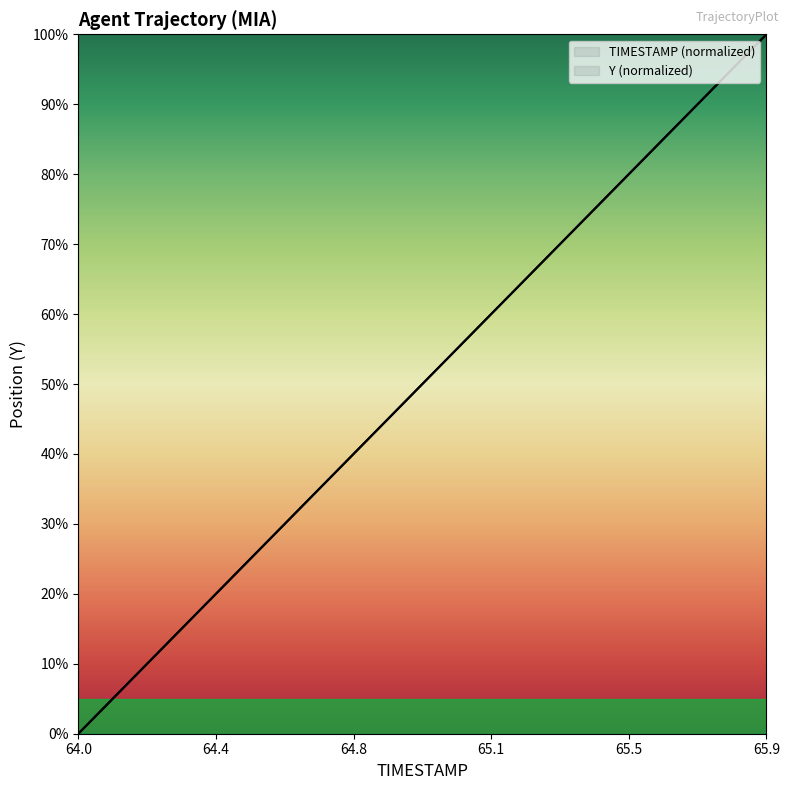

What are all the series names shown in the legend?

TIMESTAMP, Y